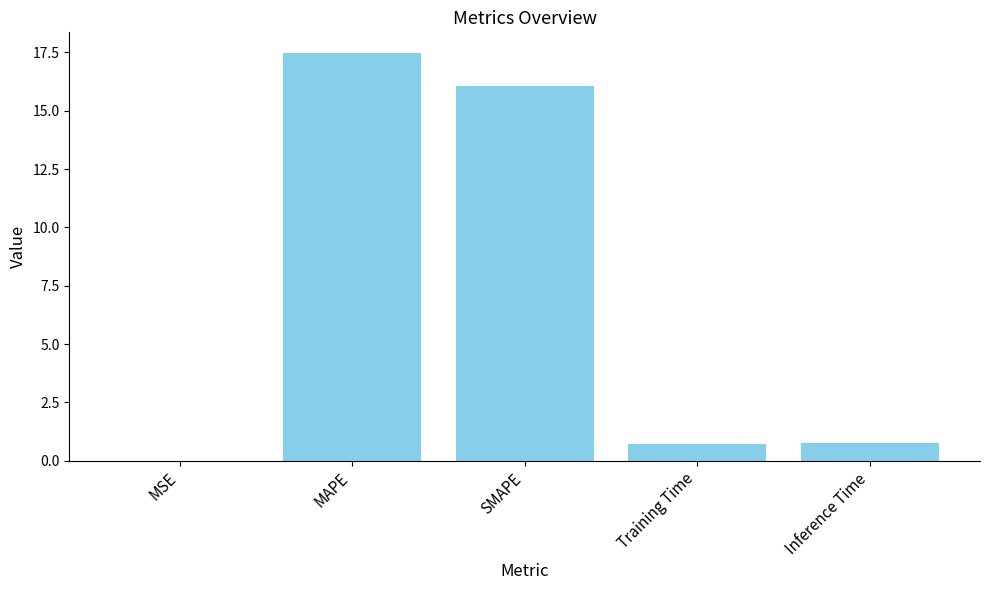

At which category does the chart reach its peak across all series?

MAPE